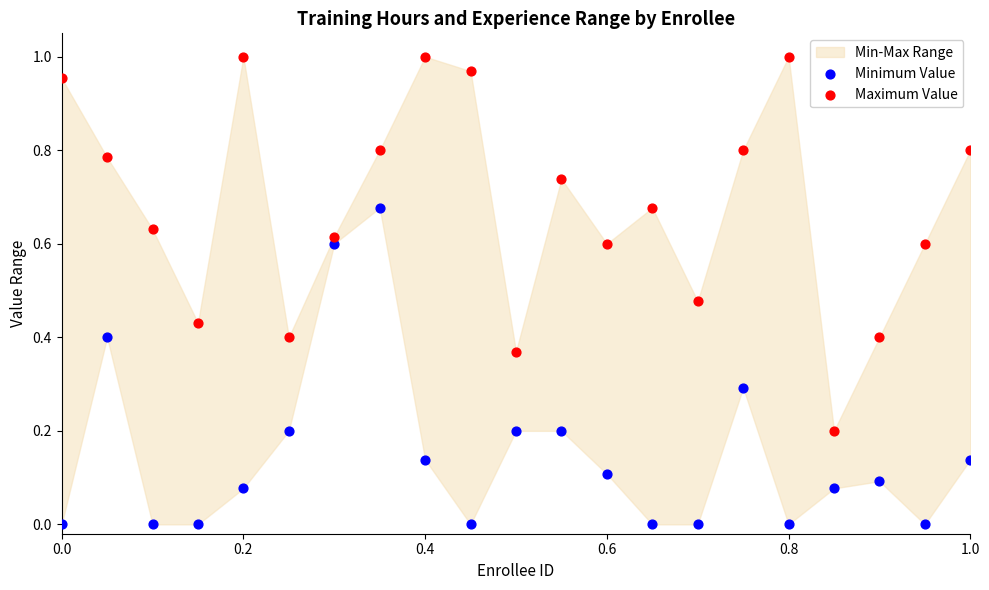

Which series reaches the maximum Y coordinate?

Maximum Value